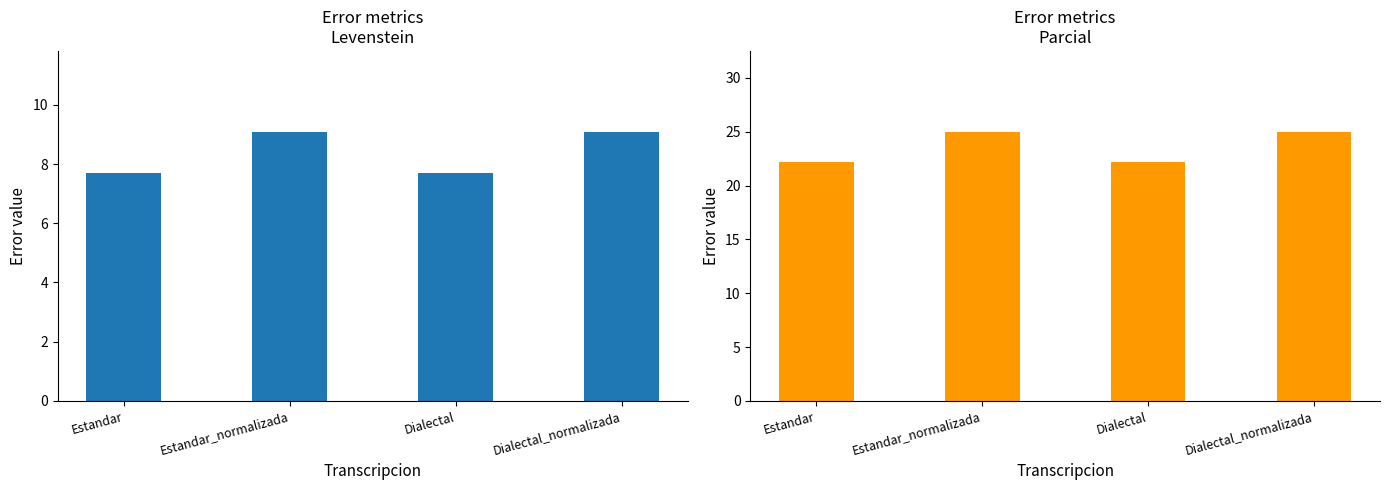

What is the sum of the Parcial values at Dialectal_normalizada and Estandar_normalizada?

50.0